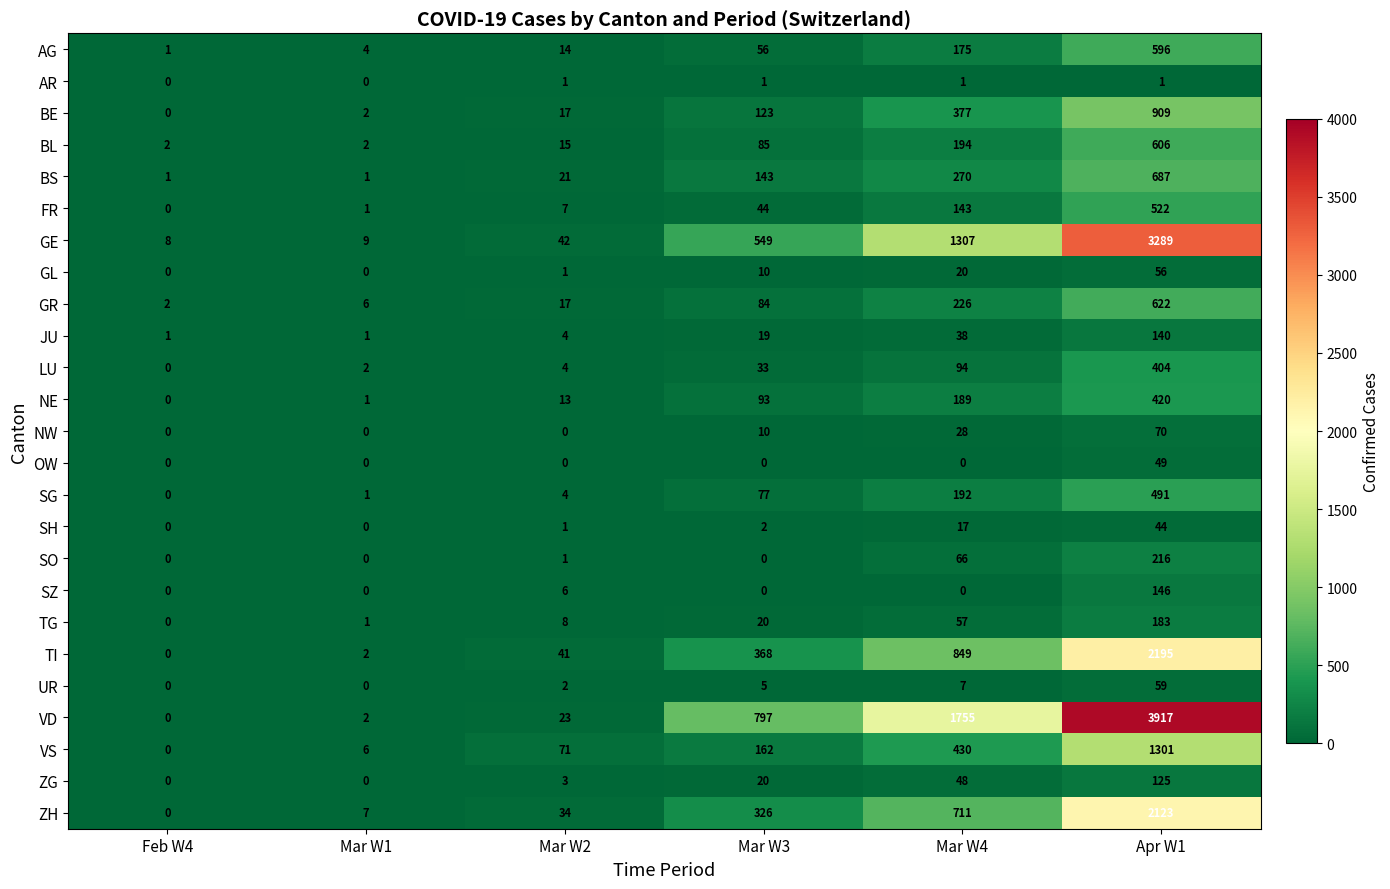

What is the difference between the maximum and minimum values in the SO series?

216